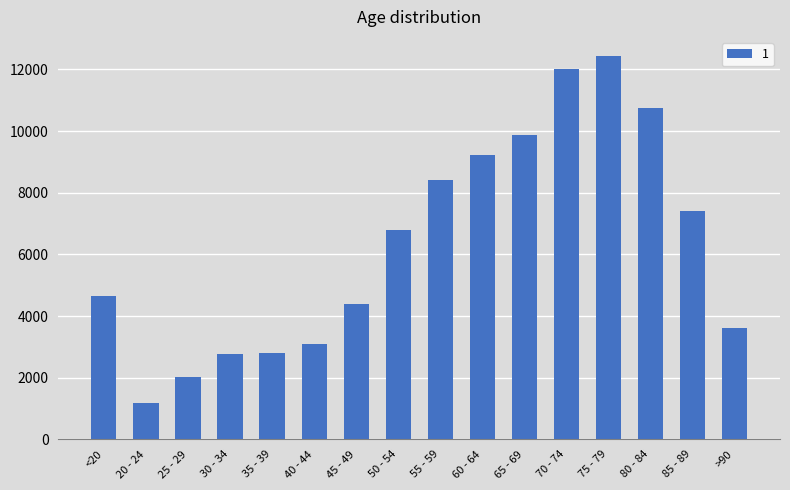

What is the change in value from 70 - 74 to >90?

-8414